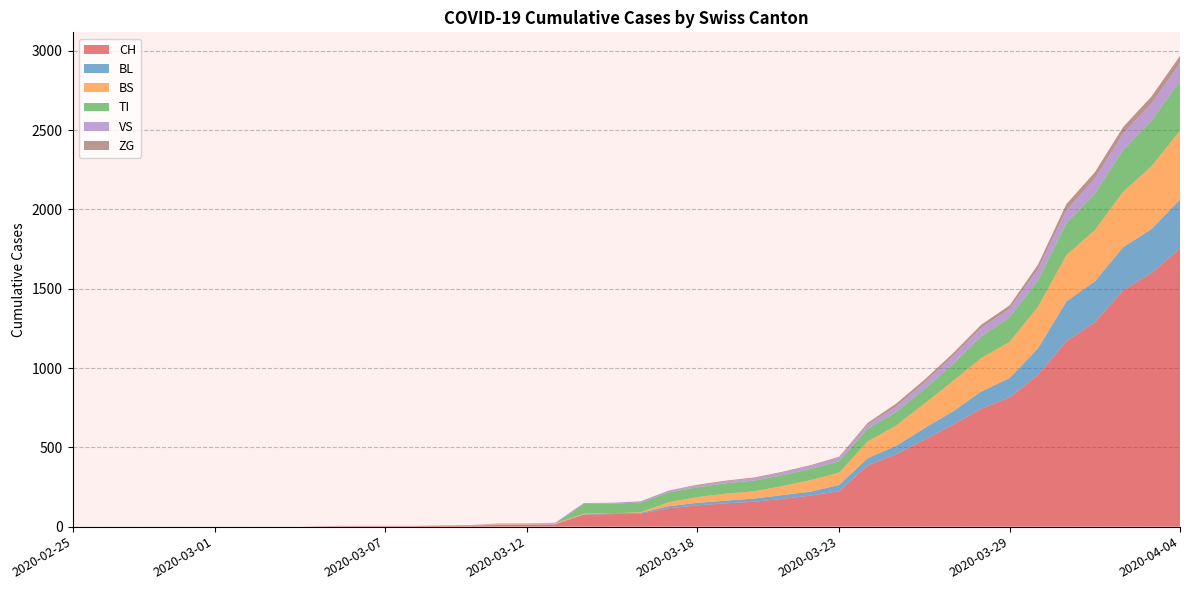

Reading left to right, extract all data points from this chart.

CH: 2020-02-25=0	2020-02-26=0	2020-02-27=0	2020-02-28=0	2020-02-29=0	2020-03-01=0	2020-03-02=0	2020-03-03=0	2020-03-04=0	2020-03-05=2	2020-03-06=3	2020-03-07=3	2020-03-08=3	2020-03-09=5	2020-03-10=6	2020-03-11=11	2020-03-12=12	2020-03-13=14	2020-03-14=76	2020-03-15=79	2020-03-16=82	2020-03-17=116	2020-03-18=134	2020-03-19=147	2020-03-20=157	2020-03-21=175	2020-03-22=196	2020-03-23=223	2020-03-24=386	2020-03-25=456	2020-03-26=548	2020-03-27=642	2020-03-28=744	2020-03-29=814	2020-03-30=957	2020-03-31=1169	2020-04-01=1288	2020-04-02=1490	2020-04-03=1599	2020-04-04=1753
BL: 2020-02-25=0	2020-02-26=0	2020-02-27=0	2020-02-28=0	2020-02-29=0	2020-03-01=0	2020-03-02=0	2020-03-03=0	2020-03-04=0	2020-03-05=0	2020-03-06=0	2020-03-07=0	2020-03-08=0	2020-03-09=1	2020-03-10=2	2020-03-11=2	2020-03-12=2	2020-03-13=2	2020-03-14=2	2020-03-15=5	2020-03-16=5	2020-03-17=13	2020-03-18=16	2020-03-19=17	2020-03-20=20	2020-03-21=24	2020-03-22=25	2020-03-23=40	2020-03-24=46	2020-03-25=53	2020-03-26=73	2020-03-27=84	2020-03-28=108	2020-03-29=123	2020-03-30=167	2020-03-31=251	2020-04-01=258	2020-04-02=272	2020-04-03=277	2020-04-04=309
BS: 2020-02-25=0	2020-02-26=0	2020-02-27=0	2020-02-28=0	2020-02-29=0	2020-03-01=0	2020-03-02=0	2020-03-03=0	2020-03-04=0	2020-03-05=0	2020-03-06=0	2020-03-07=0	2020-03-08=0	2020-03-09=0	2020-03-10=0	2020-03-11=4	2020-03-12=4	2020-03-13=4	2020-03-14=4	2020-03-15=0	2020-03-16=4	2020-03-17=25	2020-03-18=36	2020-03-19=44	2020-03-20=46	2020-03-21=57	2020-03-22=73	2020-03-23=78	2020-03-24=105	2020-03-25=128	2020-03-26=155	2020-03-27=191	2020-03-28=211	2020-03-29=228	2020-03-30=263	2020-03-31=292	2020-04-01=323	2020-04-02=350	2020-04-03=397	2020-04-04=434
TI: 2020-02-25=0	2020-02-26=0	2020-02-27=0	2020-02-28=0	2020-02-29=0	2020-03-01=0	2020-03-02=0	2020-03-03=0	2020-03-04=0	2020-03-05=0	2020-03-06=0	2020-03-07=0	2020-03-08=0	2020-03-09=0	2020-03-10=0	2020-03-11=0	2020-03-12=0	2020-03-13=0	2020-03-14=61	2020-03-15=61	2020-03-16=61	2020-03-17=62	2020-03-18=62	2020-03-19=65	2020-03-20=67	2020-03-21=68	2020-03-22=70	2020-03-23=71	2020-03-24=80	2020-03-25=85	2020-03-26=91	2020-03-27=107	2020-03-28=136	2020-03-29=155	2020-03-30=165	2020-03-31=202	2020-04-01=229	2020-04-02=263	2020-04-03=287	2020-04-04=314
VS: 2020-02-25=0	2020-02-26=0	2020-02-27=0	2020-02-28=0	2020-02-29=0	2020-03-01=0	2020-03-02=0	2020-03-03=0	2020-03-04=0	2020-03-05=2	2020-03-06=2	2020-03-07=2	2020-03-08=2	2020-03-09=2	2020-03-10=2	2020-03-11=3	2020-03-12=3	2020-03-13=5	2020-03-14=6	2020-03-15=6	2020-03-16=8	2020-03-17=11	2020-03-18=11	2020-03-19=12	2020-03-20=15	2020-03-21=17	2020-03-22=19	2020-03-23=24	2020-03-24=25	2020-03-25=35	2020-03-26=41	2020-03-27=50	2020-03-28=53	2020-03-29=54	2020-03-30=71	2020-03-31=81	2020-04-01=96	2020-04-02=104	2020-04-03=109	2020-04-04=112
ZG: 2020-02-25=0	2020-02-26=0	2020-02-27=0	2020-02-28=0	2020-02-29=0	2020-03-01=0	2020-03-02=0	2020-03-03=0	2020-03-04=0	2020-03-05=0	2020-03-06=0	2020-03-07=0	2020-03-08=0	2020-03-09=0	2020-03-10=0	2020-03-11=0	2020-03-12=0	2020-03-13=0	2020-03-14=0	2020-03-15=0	2020-03-16=0	2020-03-17=1	2020-03-18=5	2020-03-19=5	2020-03-20=5	2020-03-21=5	2020-03-22=5	2020-03-23=5	2020-03-24=12	2020-03-25=18	2020-03-26=18	2020-03-27=18	2020-03-28=21	2020-03-29=21	2020-03-30=29	2020-03-31=39	2020-04-01=40	2020-04-02=41	2020-04-03=44	2020-04-04=46